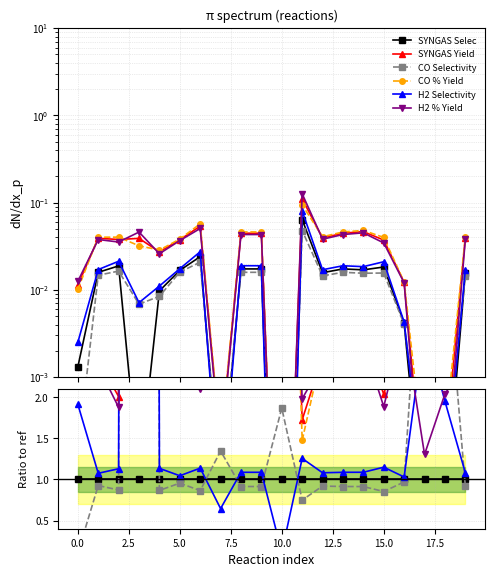

What position from the right is 15?

5